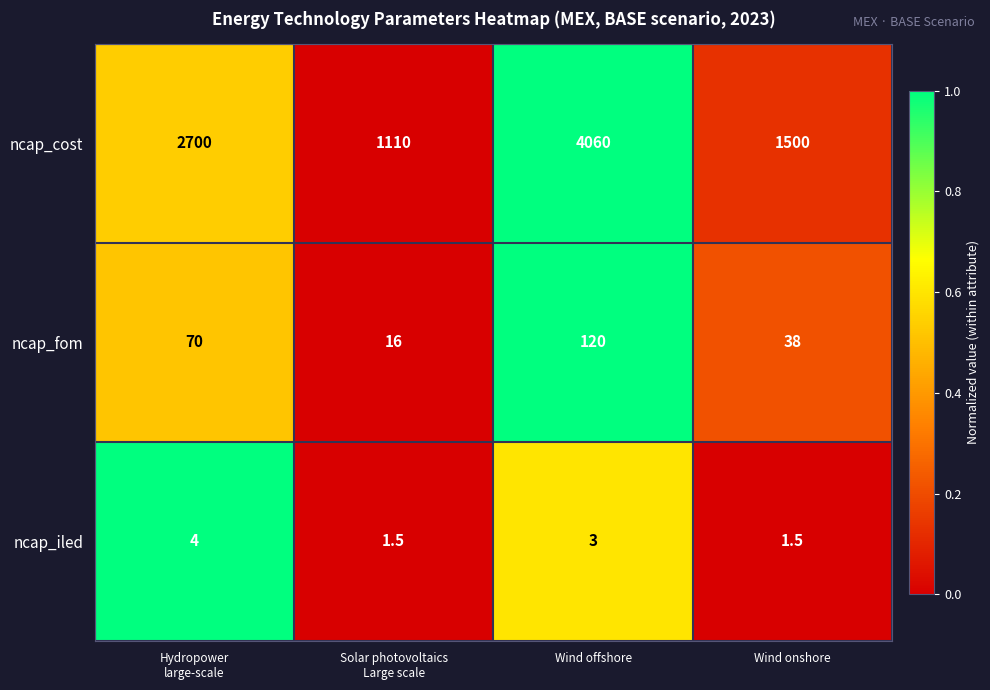

What is the average value of the ncap_cost series?

2342.5